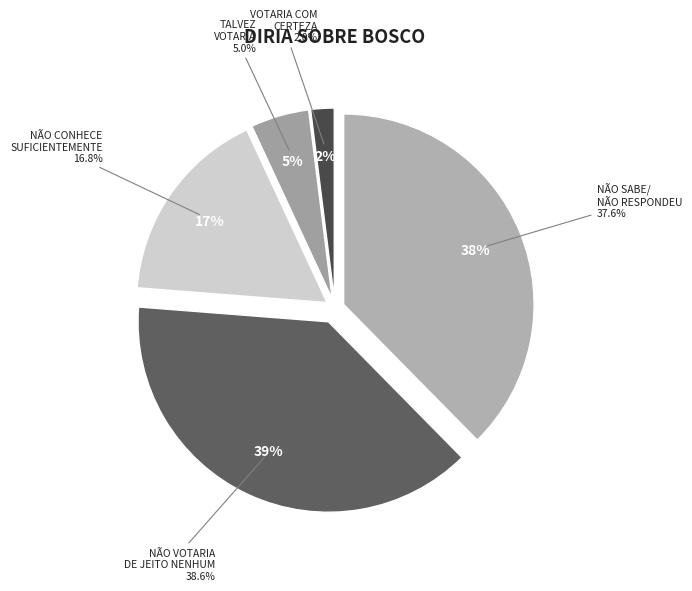

What percentage is the NÃO VOTARIA DE JEITO NENHUM slice, to the nearest percent?

39%